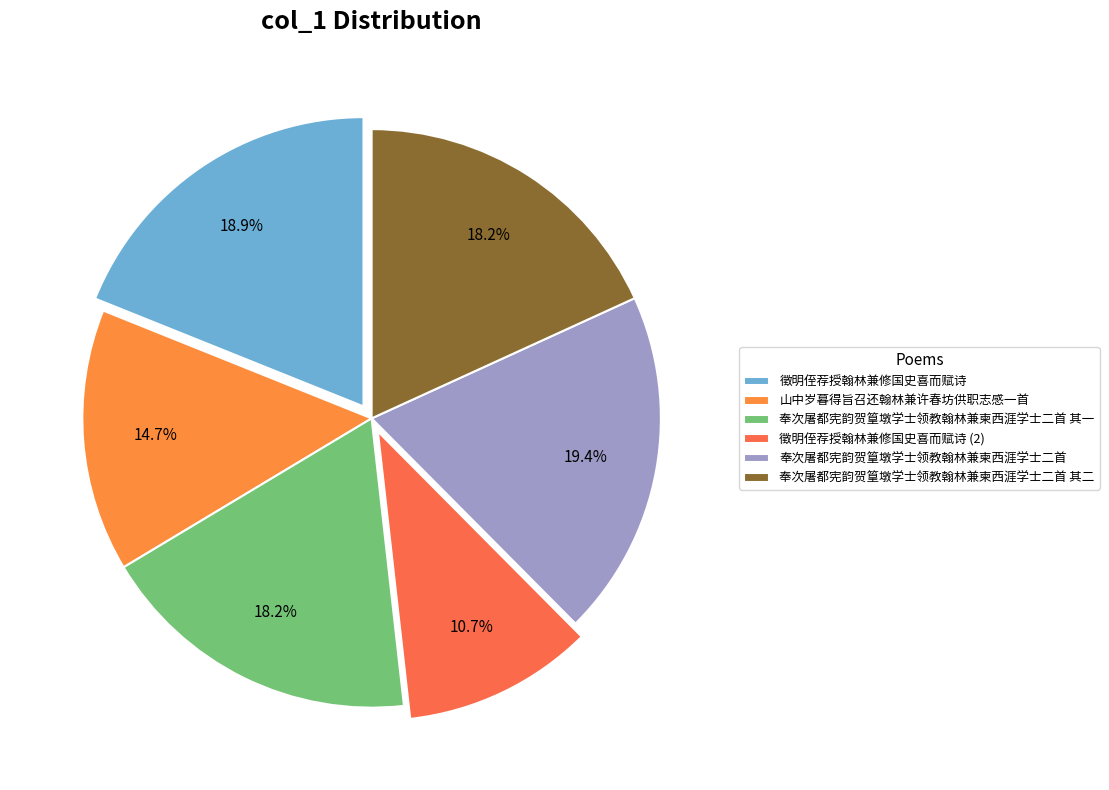

True or false: 徵明侄荐授翰林兼修国史喜而赋诗 accounts for 20% of the total.

False